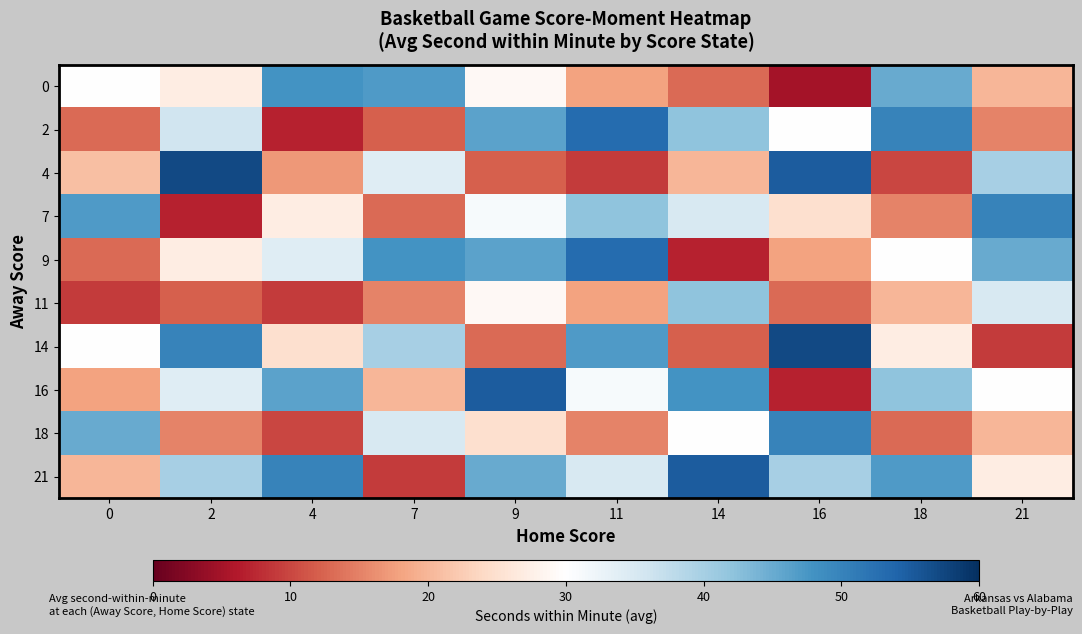

How many data points does each series have?

10